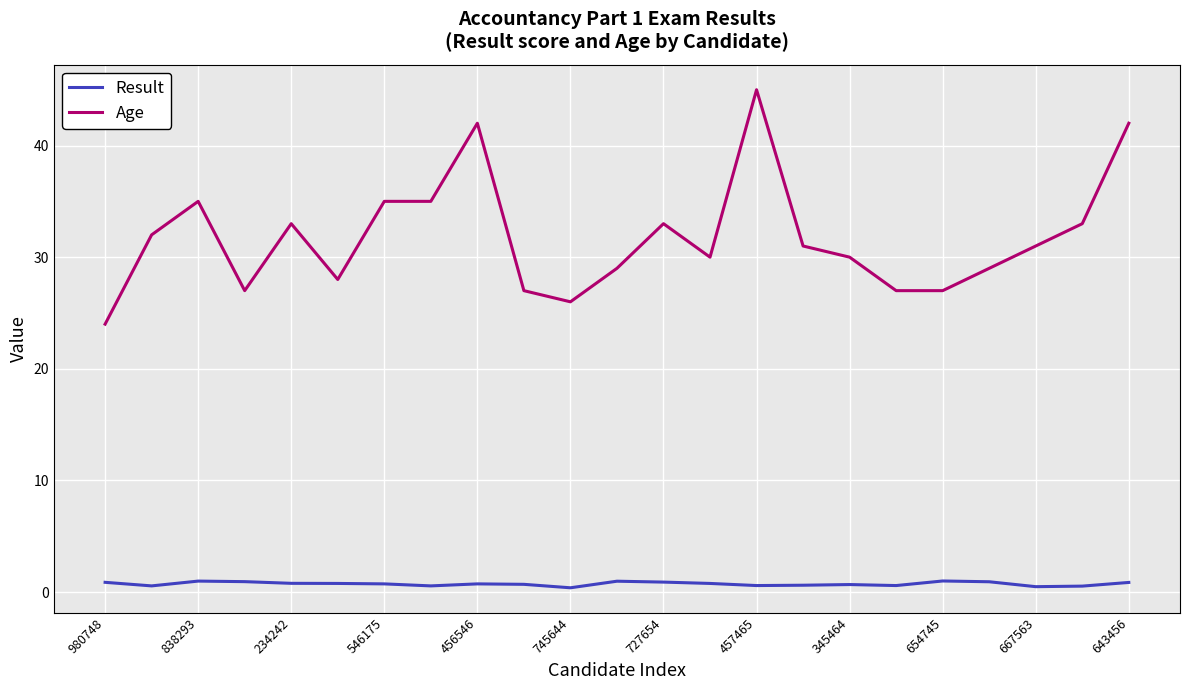

What is the greatest value displayed?

45.0